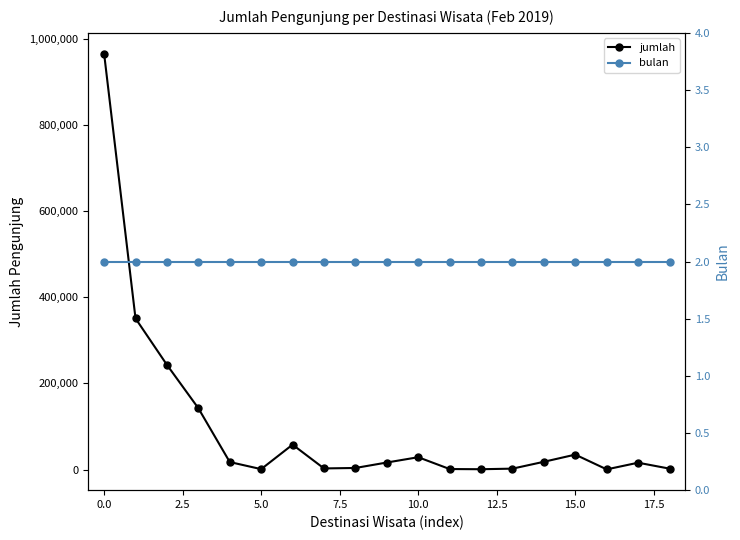

What is the greatest value displayed?

965432